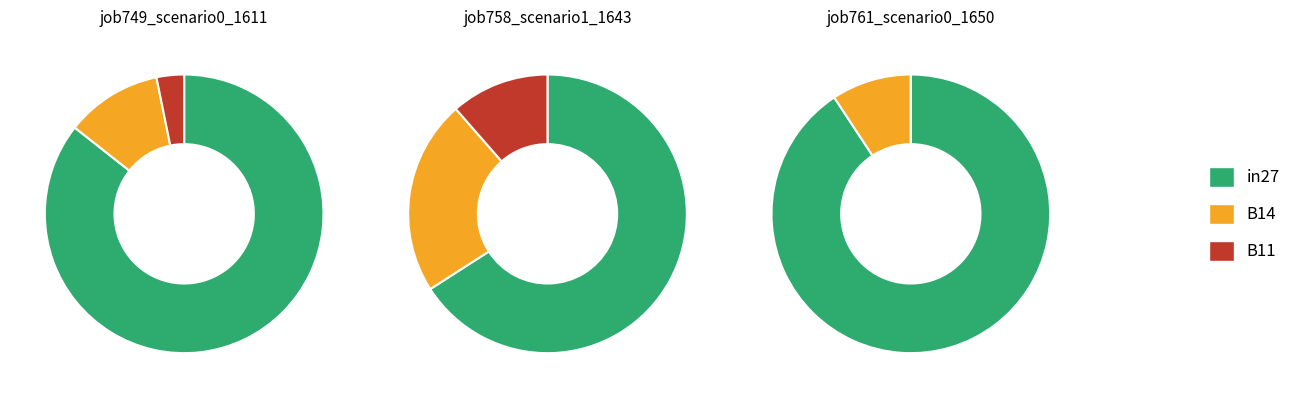

What percentage is the B14 slice, to the nearest percent?

23%